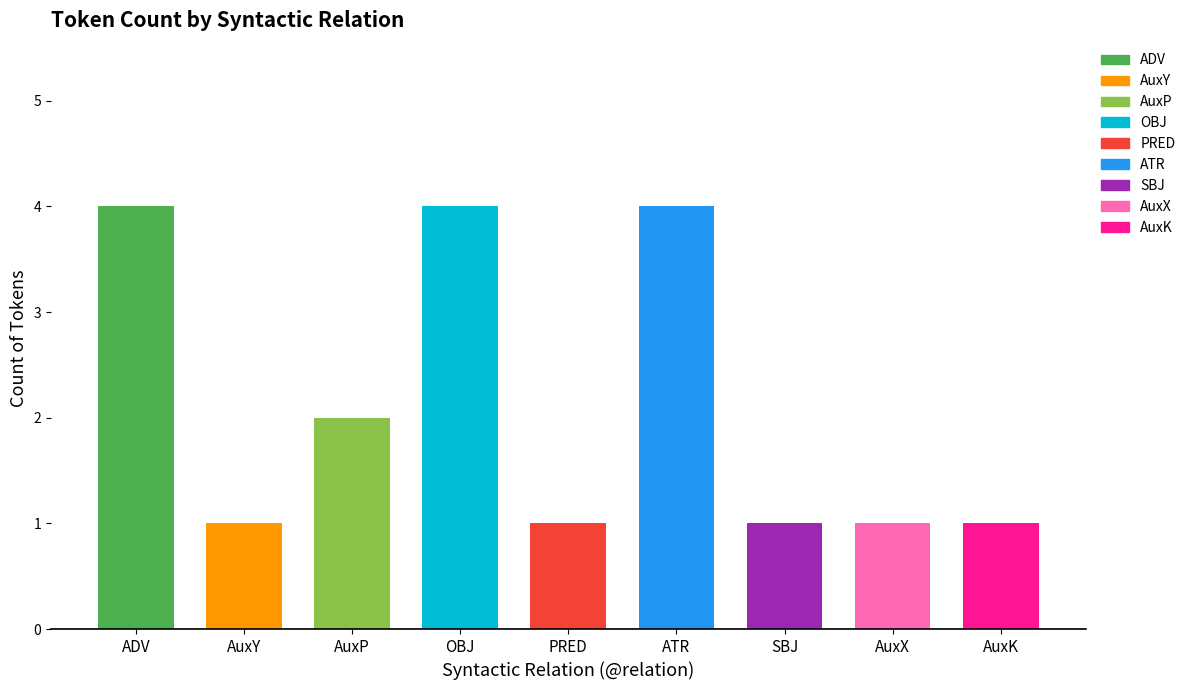

What is the change in value from ADV to AuxK?

-3